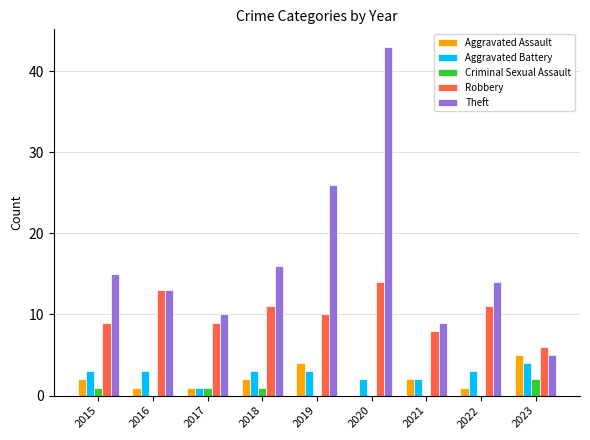

The value of Robbery at 2023 is 9. True or false?

False